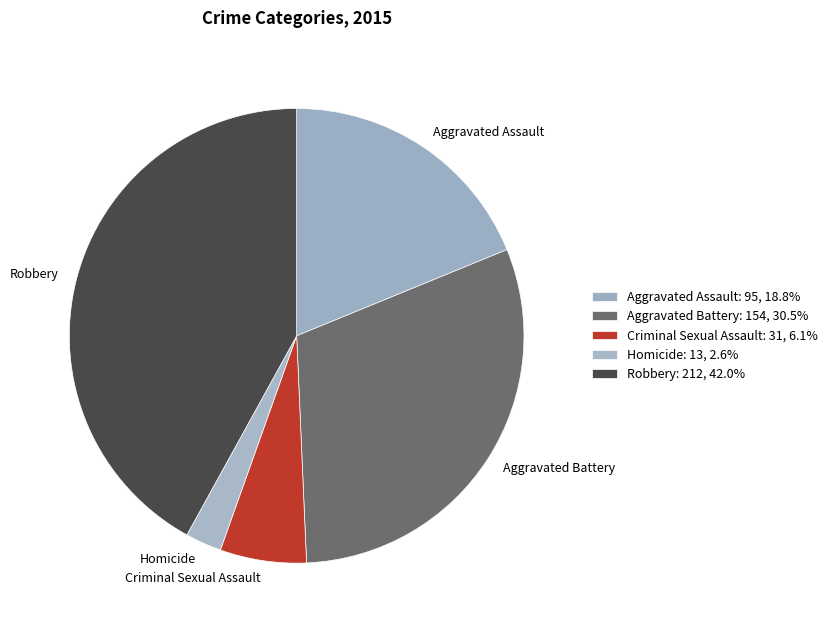

The Aggravated Assault slice represents 19% of the pie. True or false?

True